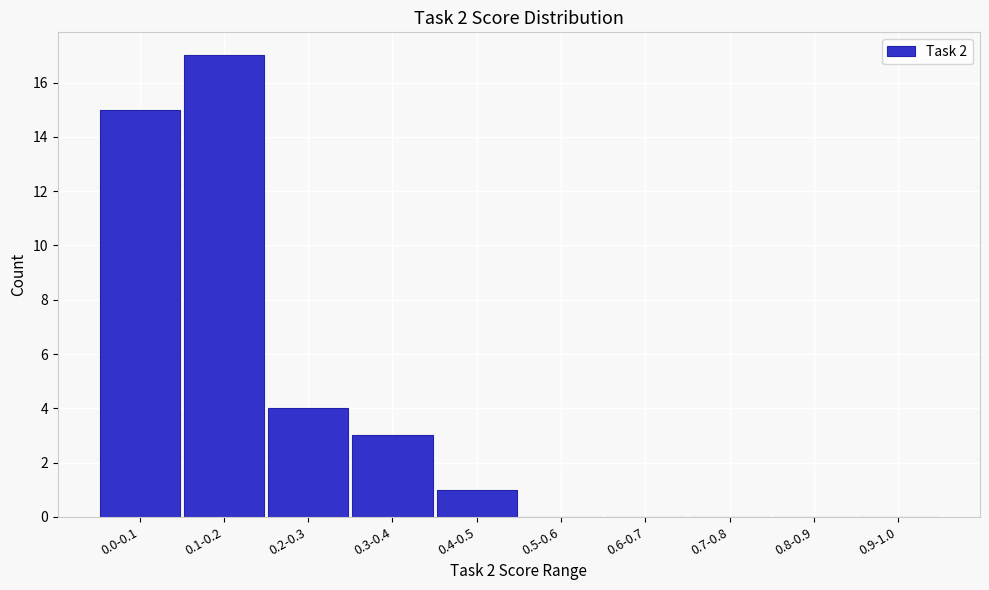

Reading left to right, transcribe all the data shown in this chart.

0.0-0.1=15	0.1-0.2=17	0.2-0.3=4	0.3-0.4=3	0.4-0.5=1	0.5-0.6=0	0.6-0.7=0	0.7-0.8=0	0.8-0.9=0	0.9-1.0=0